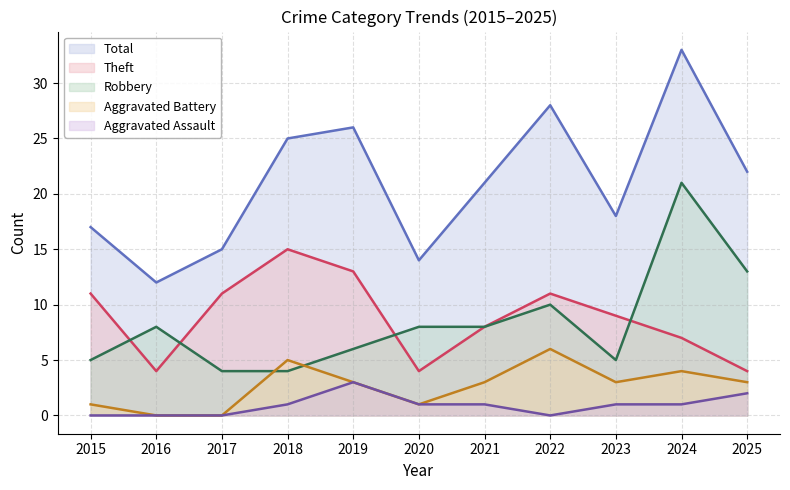

What are all the series names shown in the legend?

Total, Theft, Robbery, Aggravated Battery, Aggravated Assault